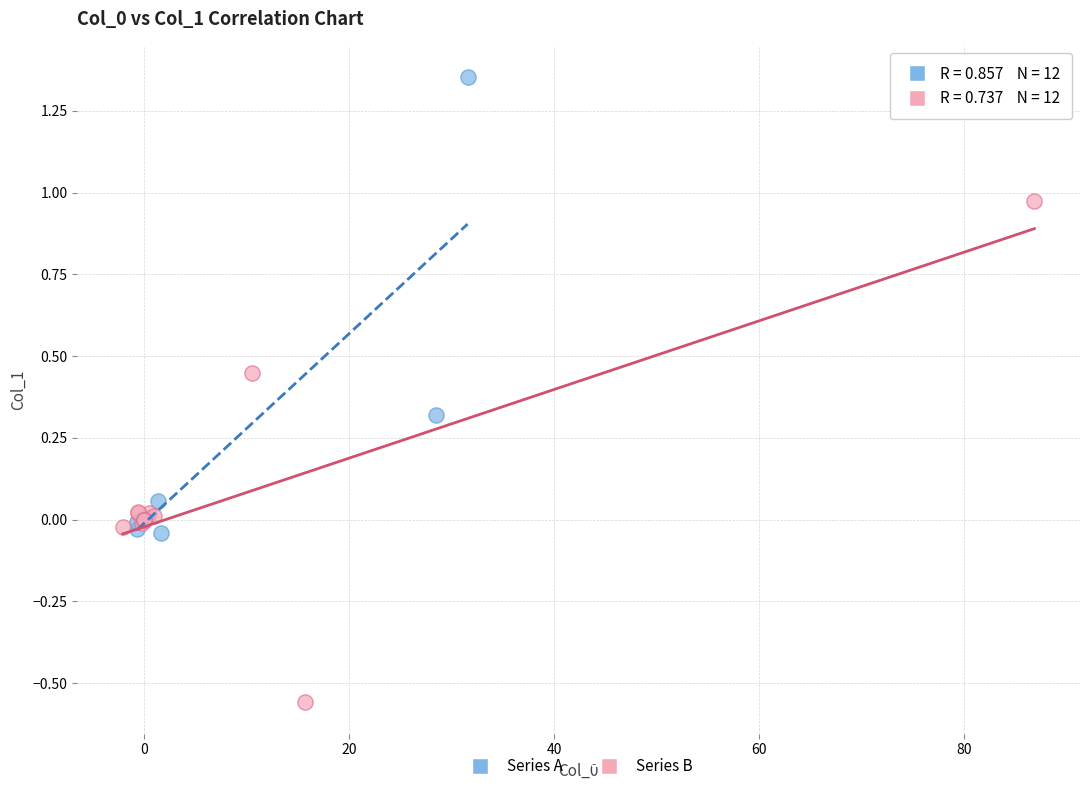

Which series has the widest spread of Y values?

Series B